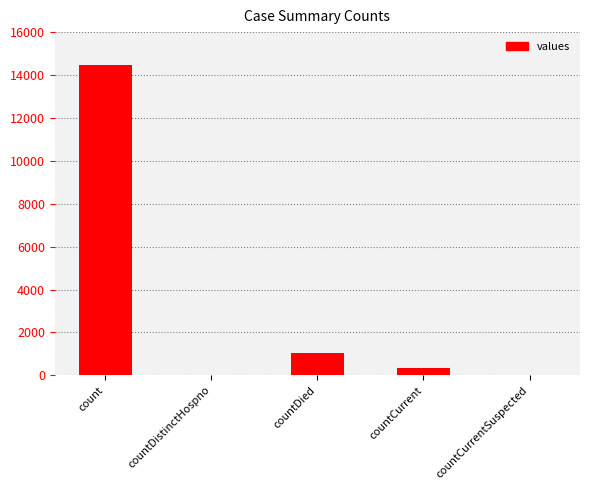

Reading left to right, extract all data points from this chart.

count=14453	countDistinctHospno=0	countDied=1031	countCurrent=344	countCurrentSuspected=0